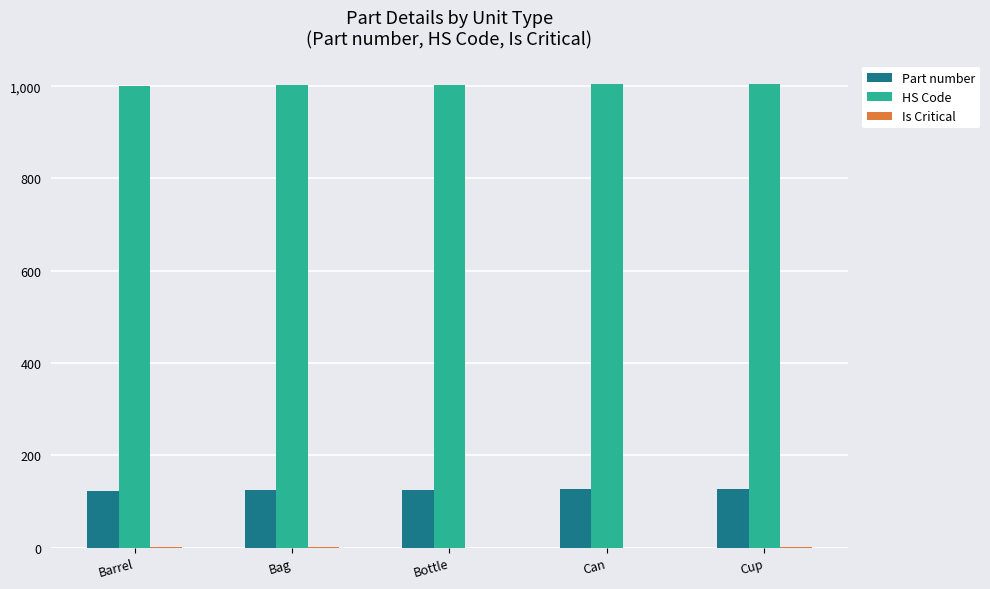

What is the highest value of the Part number series?

127